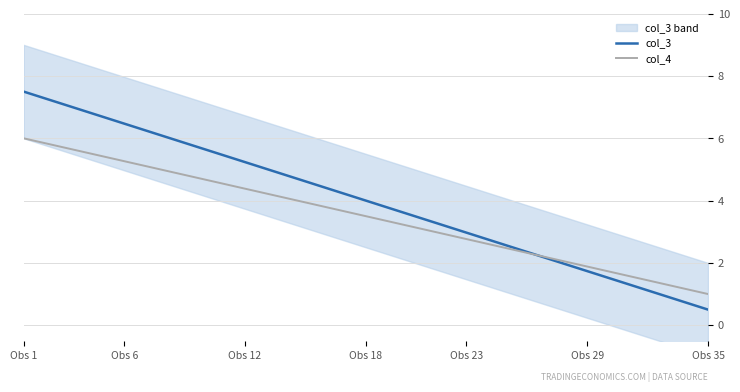

Which series has the largest range (max minus min)?

col_3